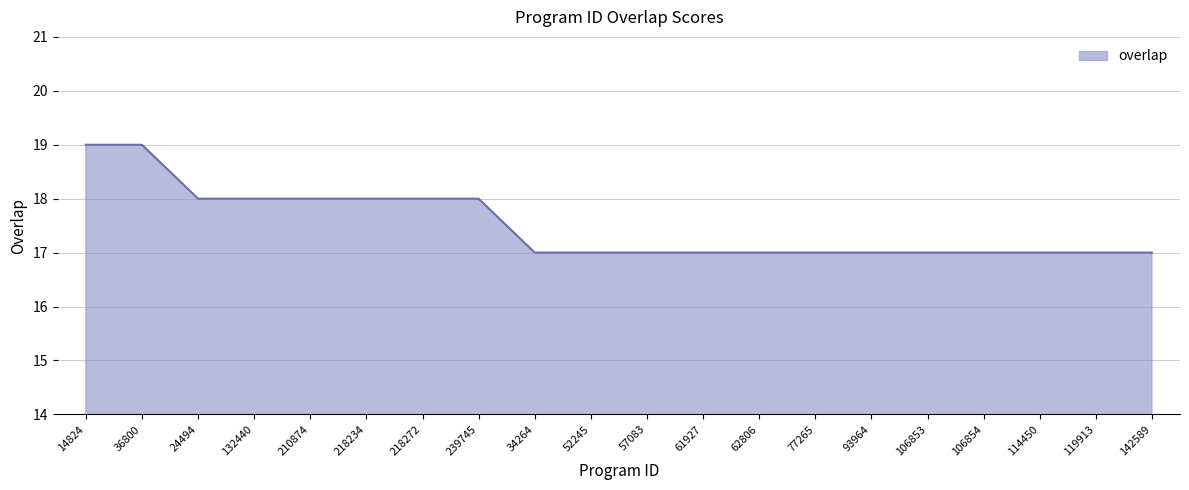

Reading right to left, extract all data points from this chart.

17	17	17	17	17	17	17	17	17	17	17	17	18	18	18	18	18	18	19	19